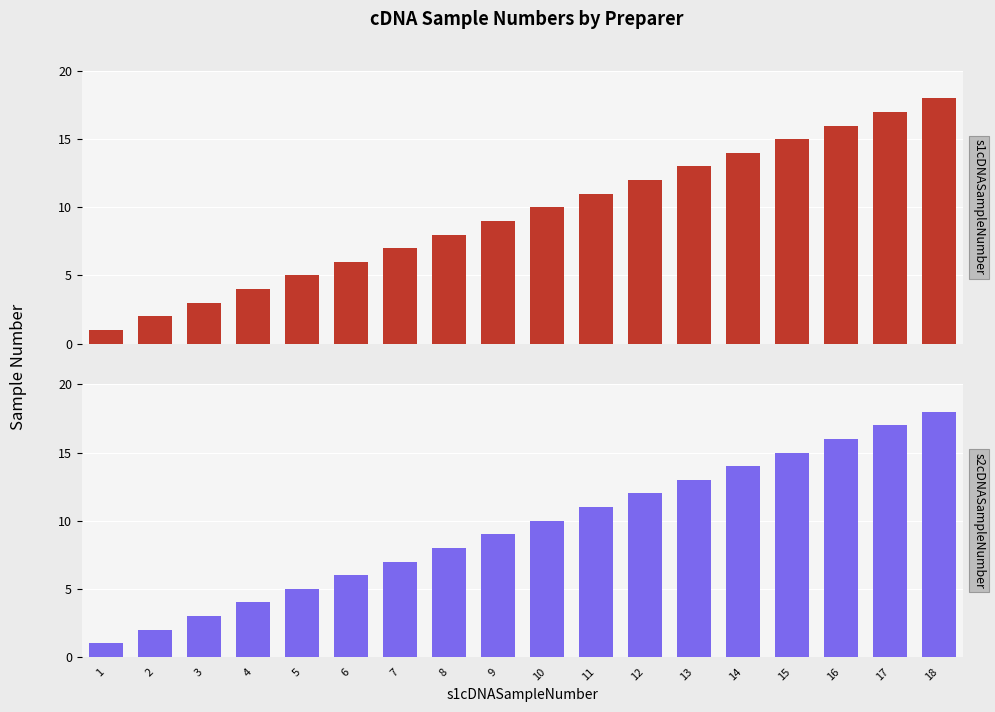

Is the value of s2cDNASampleNumber at 10 greater than the value of s1cDNASampleNumber at 10?

No